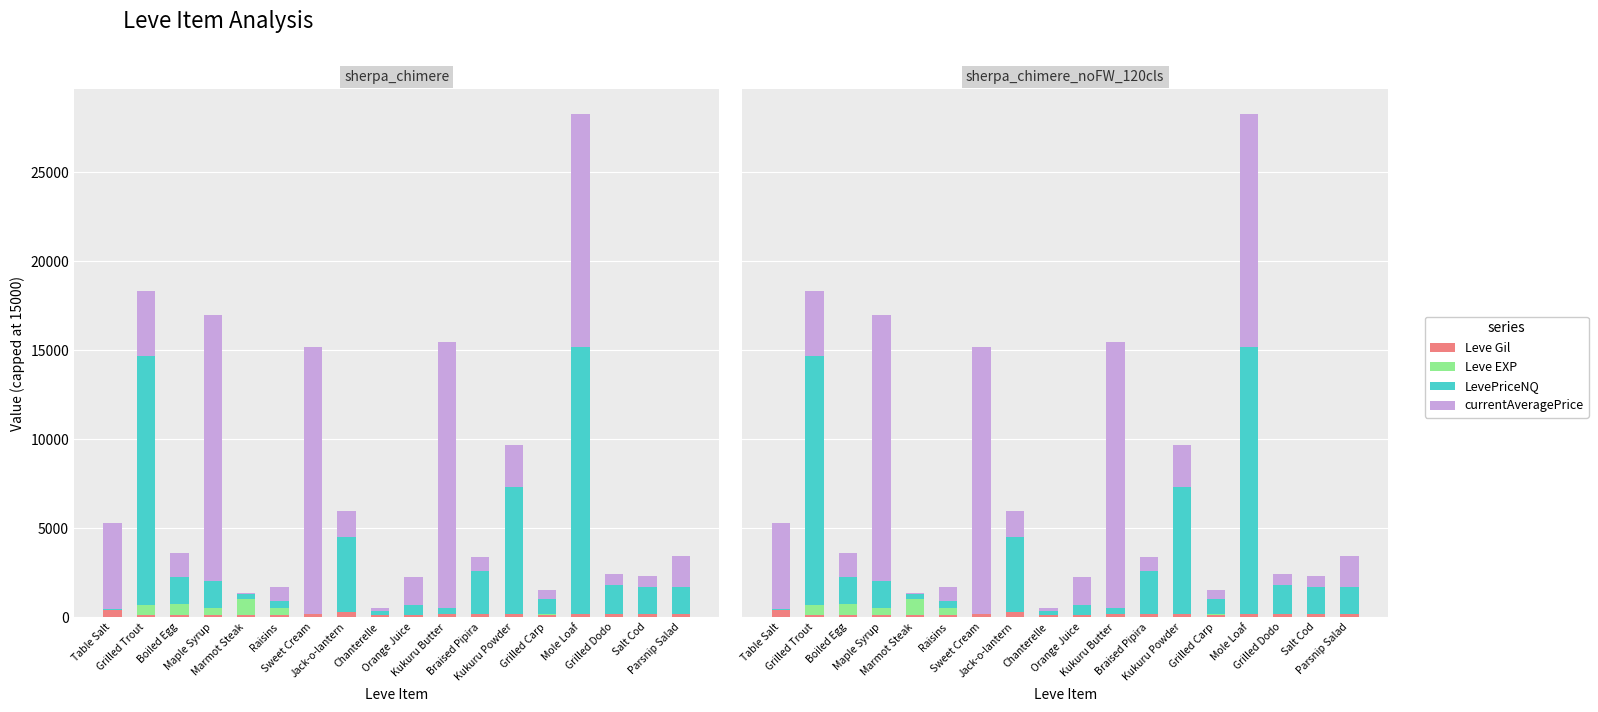

Read the currentAveragePrice value at Salt Cod, to the nearest 100.

600